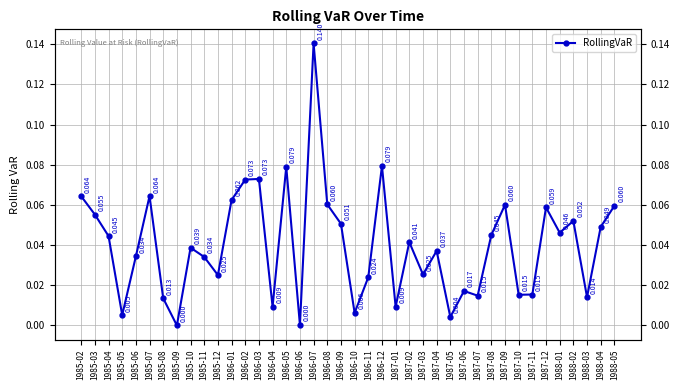

What is the greatest value displayed?

0.1